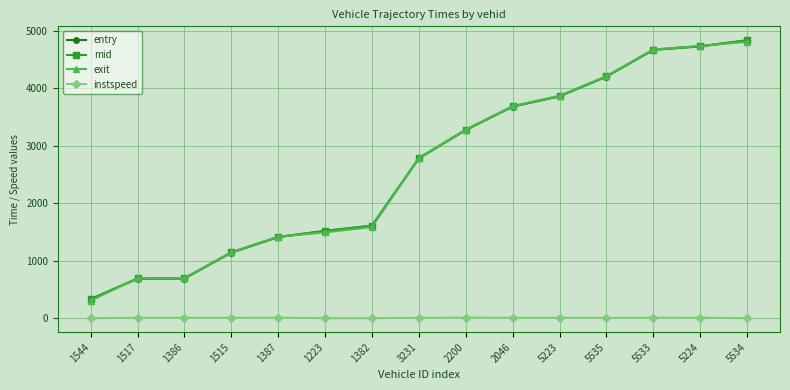

What are all the series names shown in the legend?

entry, mid, exit, instspeed